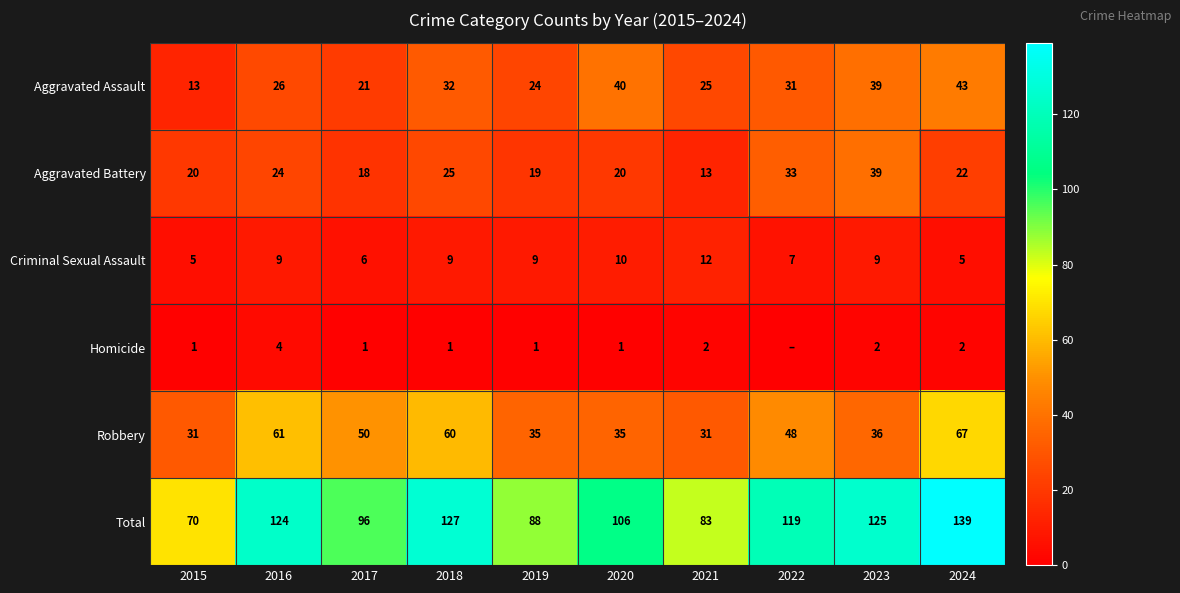

Between 2020 and 2021, which series saw the biggest shift?

Total